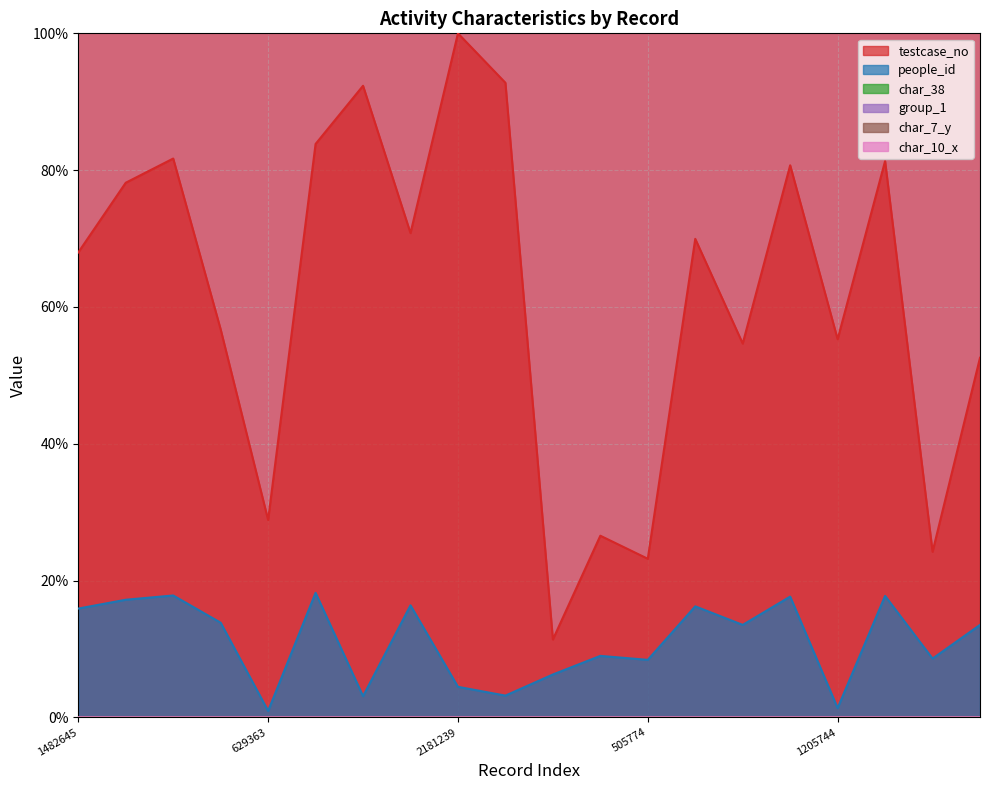

Reading left to right, transcribe all the data shown in this chart.

testcase_no: 1482645=68.0	1704813=78.2	1781980=81.7	1237189=56.7	629363=28.9	1828506=83.8	2014024=92.3	1544207=70.8	2181239=100.0	2023553=92.8	248275=11.4	579241=26.6	505774=23.2	1525913=70.0	1191980=54.6	1760441=80.7	1205744=55.3	1773911=81.3	527981=24.2	1146689=52.6
people_id: 1482645=15.9	1704813=17.2	1781980=17.8	1237189=13.8	629363=0.9	1828506=18.2	2014024=3.1	1544207=16.4	2181239=4.5	2023553=3.2	248275=6.3	579241=9.0	505774=8.4	1525913=16.2	1191980=13.5	1760441=17.7	1205744=1.4	1773911=17.8	527981=8.6	1146689=13.5
char_38: 1482645=0.0	1704813=0.0	1781980=0.0	1237189=0.0	629363=0.0	1828506=0.0	2014024=0.0	1544207=0.0	2181239=0.0	2023553=0.0	248275=0.0	579241=0.0	505774=0.0	1525913=0.0	1191980=0.0	1760441=0.0	1205744=0.0	1773911=0.0	527981=0.0	1146689=0.0
group_1: 1482645=0.0	1704813=0.0	1781980=0.0	1237189=0.0	629363=0.0	1828506=0.0	2014024=0.0	1544207=0.0	2181239=0.0	2023553=0.0	248275=0.0	579241=0.0	505774=0.0	1525913=0.0	1191980=0.0	1760441=0.0	1205744=0.0	1773911=0.0	527981=0.0	1146689=0.0
char_7_y: 1482645=0.0	1704813=0.0	1781980=0.0	1237189=0.0	629363=0.0	1828506=0.0	2014024=0.0	1544207=0.0	2181239=0.0	2023553=0.0	248275=0.0	579241=0.0	505774=0.0	1525913=0.0	1191980=0.0	1760441=0.0	1205744=0.0	1773911=0.0	527981=0.0	1146689=0.0
char_10_x: 1482645=0.0	1704813=0.0	1781980=0.0	1237189=0.0	629363=0.0	1828506=0.0	2014024=0.0	1544207=0.0	2181239=0.0	2023553=0.0	248275=0.0	579241=0.0	505774=0.0	1525913=0.0	1191980=0.0	1760441=0.0	1205744=0.0	1773911=0.0	527981=0.0	1146689=0.0